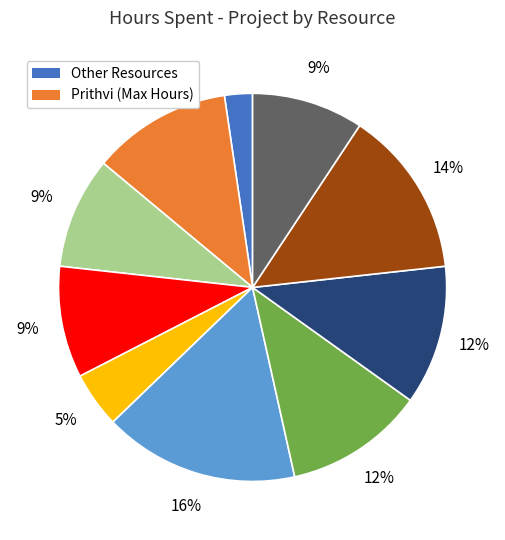

To the nearest percent, what is the average slice percentage?

10%